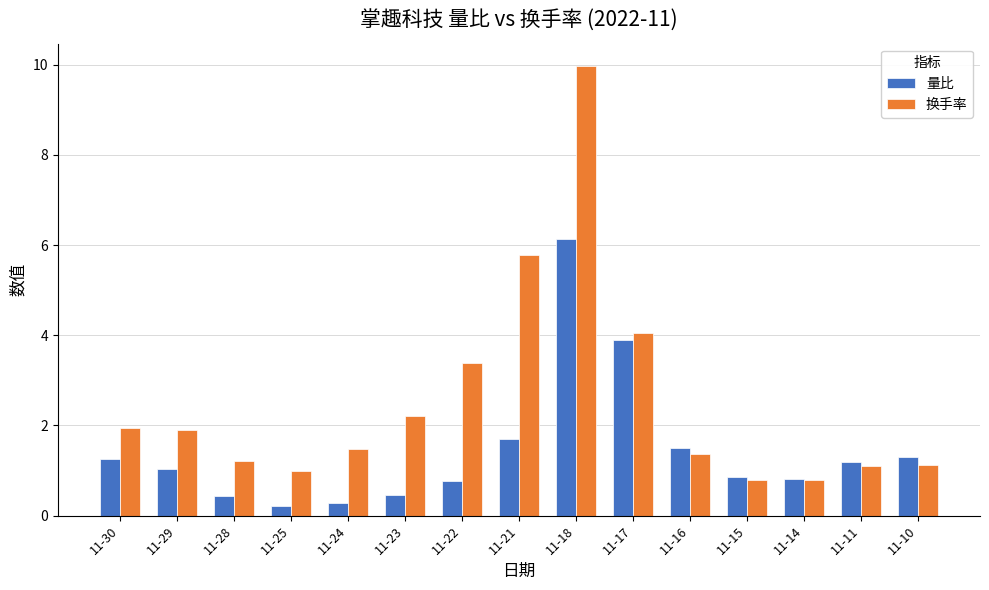

Which series has the largest total across all categories?

换手率